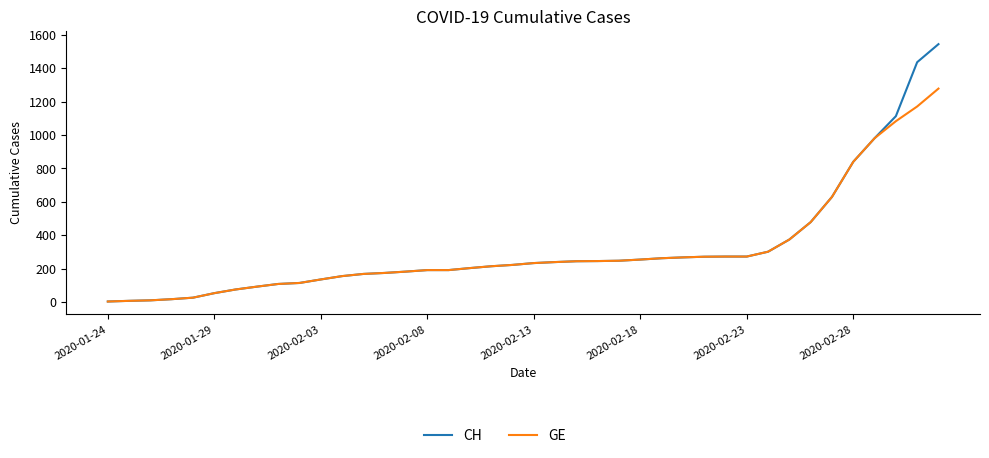

Which series has the largest range (max minus min)?

CH